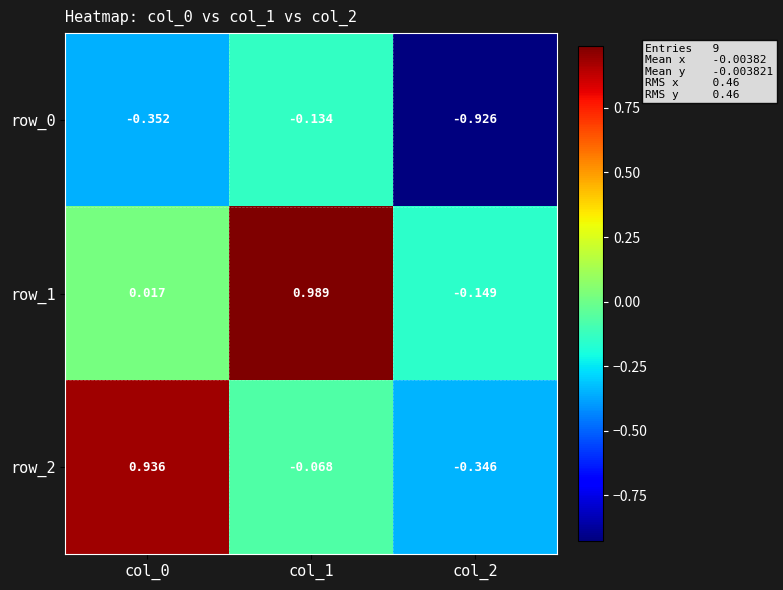

Is the value of row_1 at col_1 greater than the value of row_0 at col_2?

Yes